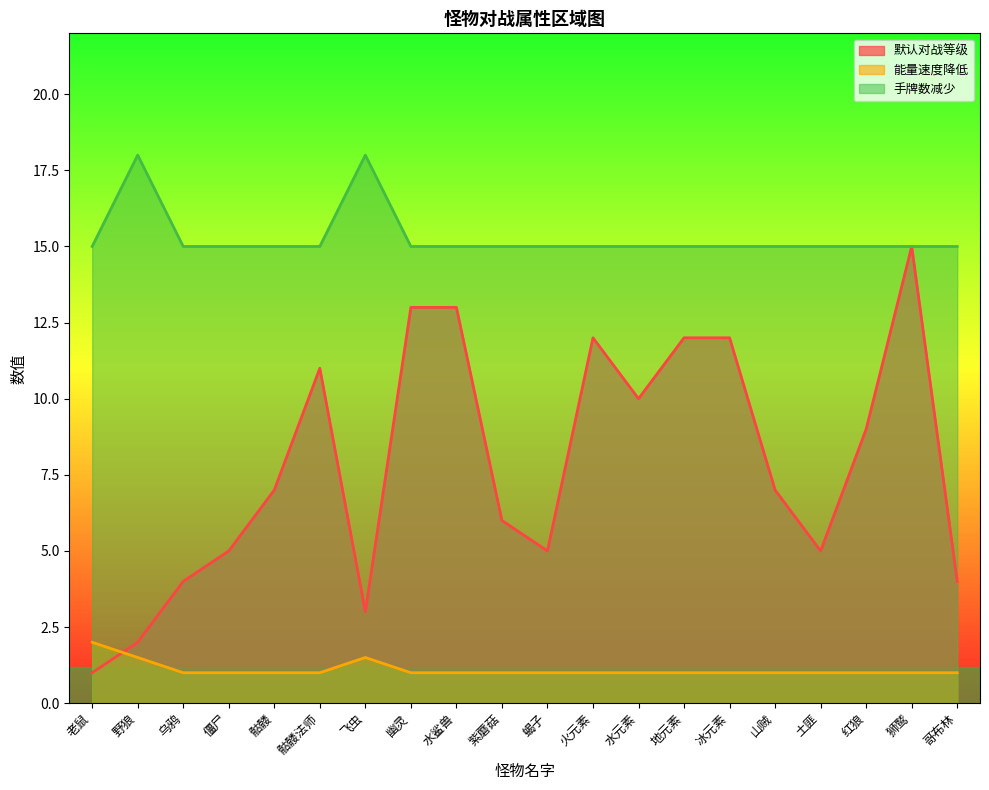

How many distinct data groups are displayed?

3